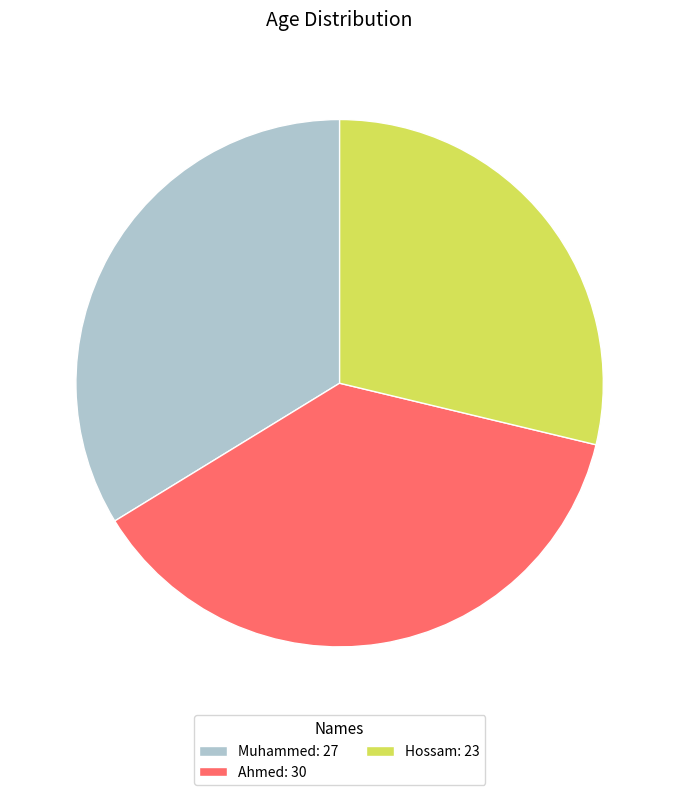

Is the sum of Hossam: 23 and Muhammed: 27 greater than half?

Yes